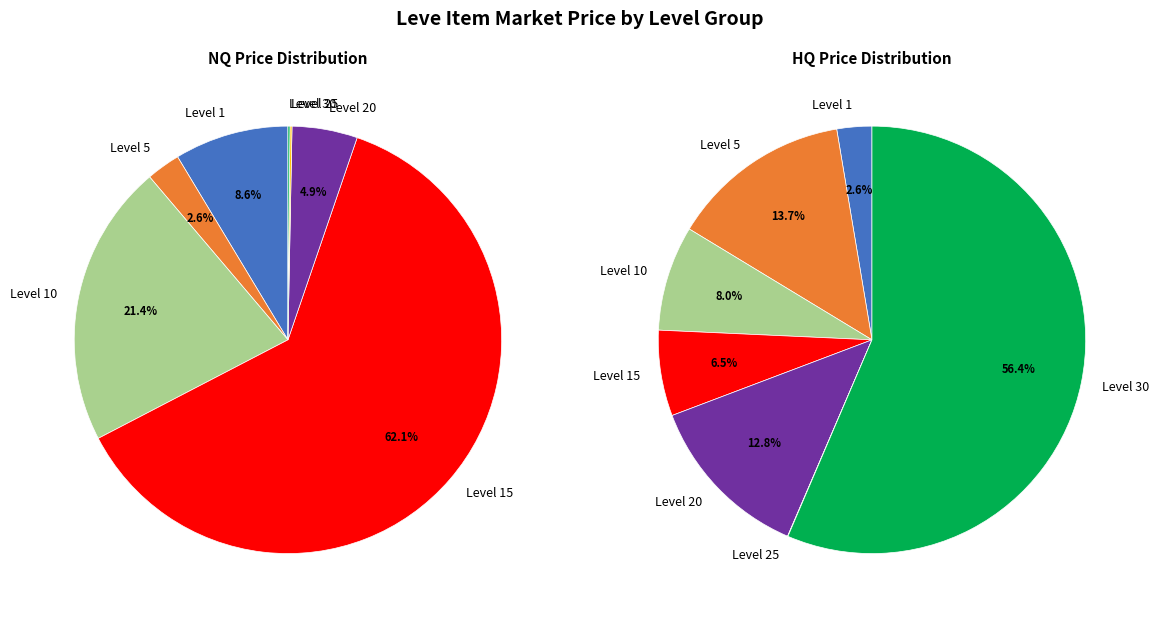

Which series has the widest spread of values?

HQ Price